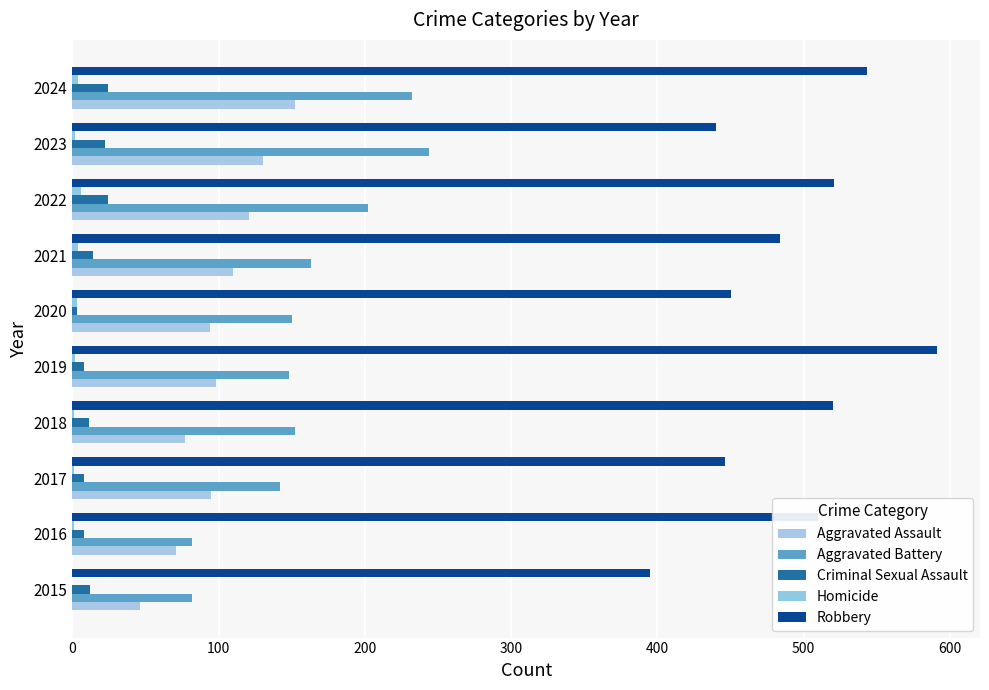

Count the number of categories in the chart.

10